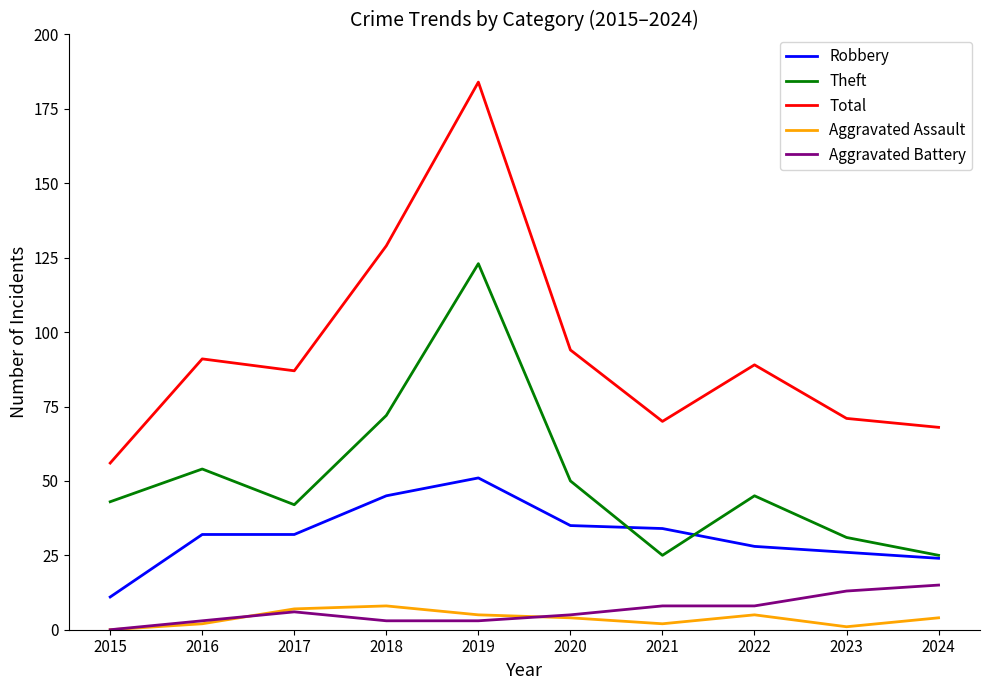

Which series has the widest spread of values?

Total